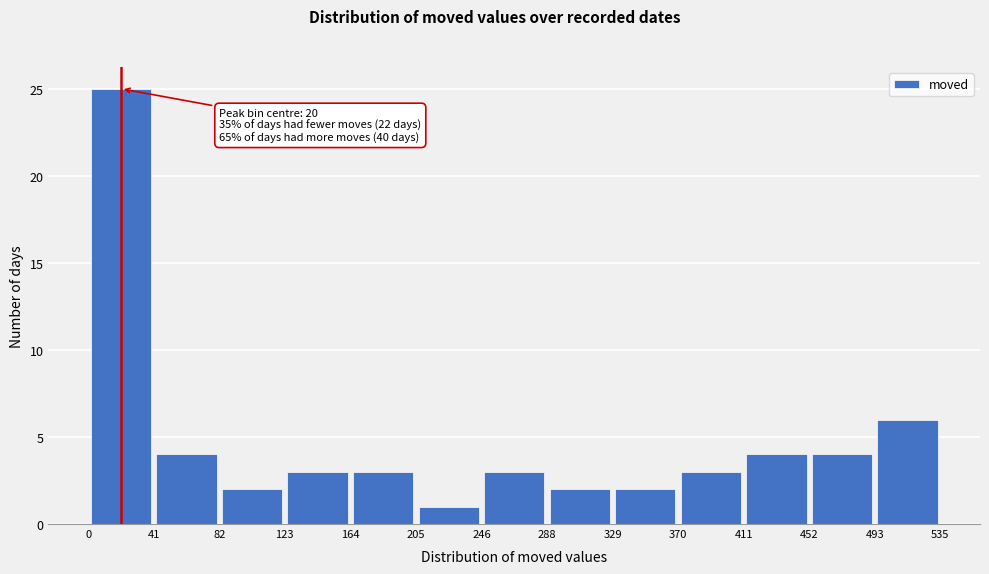

Which range on the x-axis has the tallest bar?

0 to 41